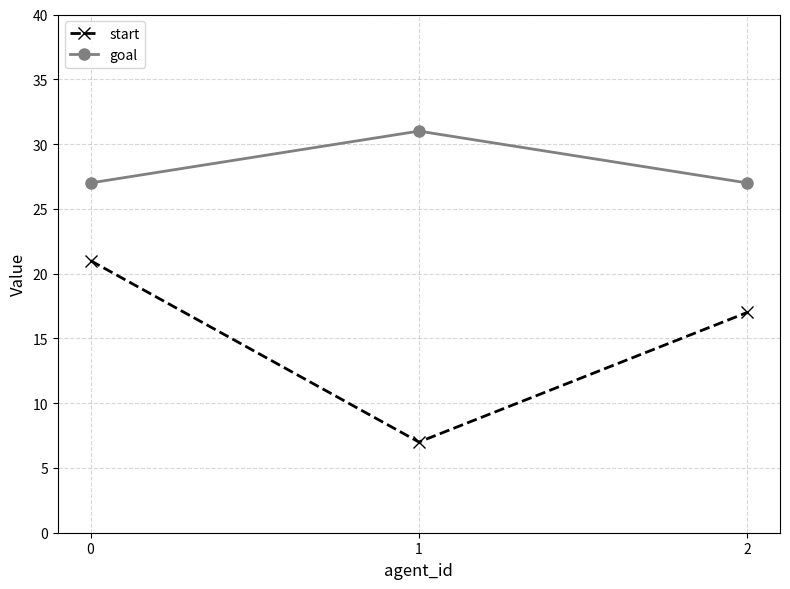

Is it true that goal equals 14 at 2?

False